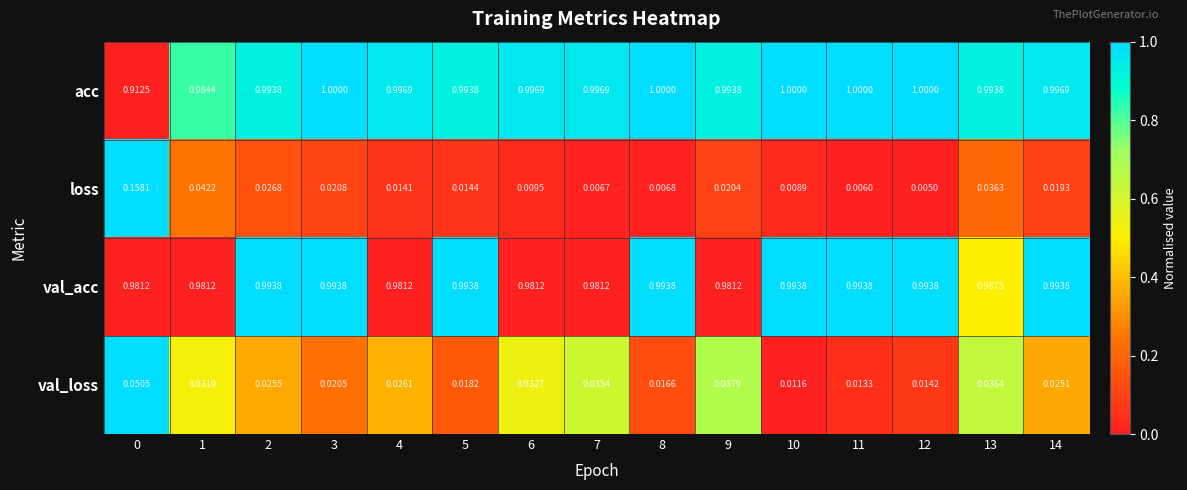

Between 4 and 7, which series saw the biggest shift?

val_loss